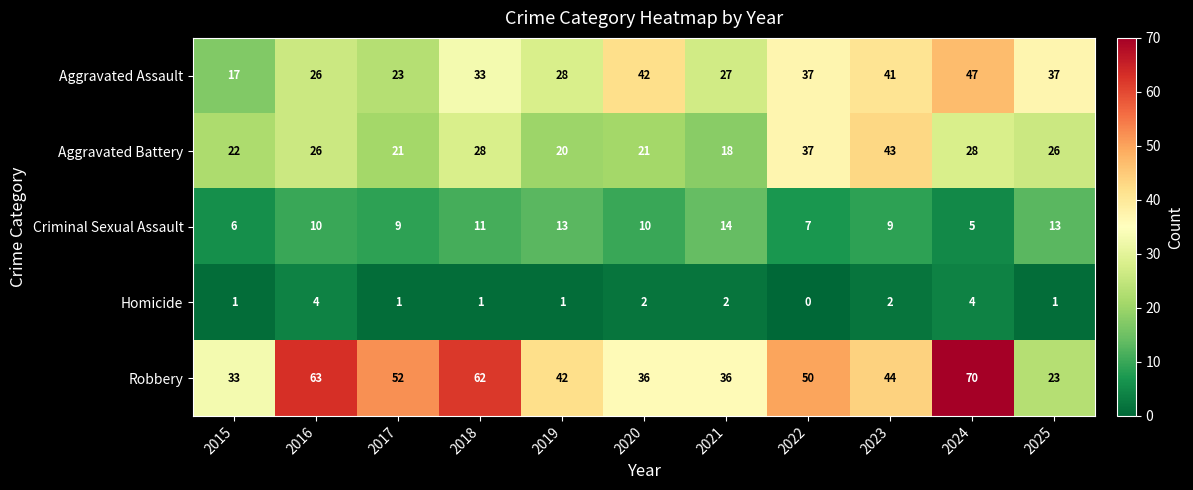

Rank the series at 2017 from highest to lowest value.

Robbery, Aggravated Assault, Aggravated Battery, Criminal Sexual Assault, Homicide